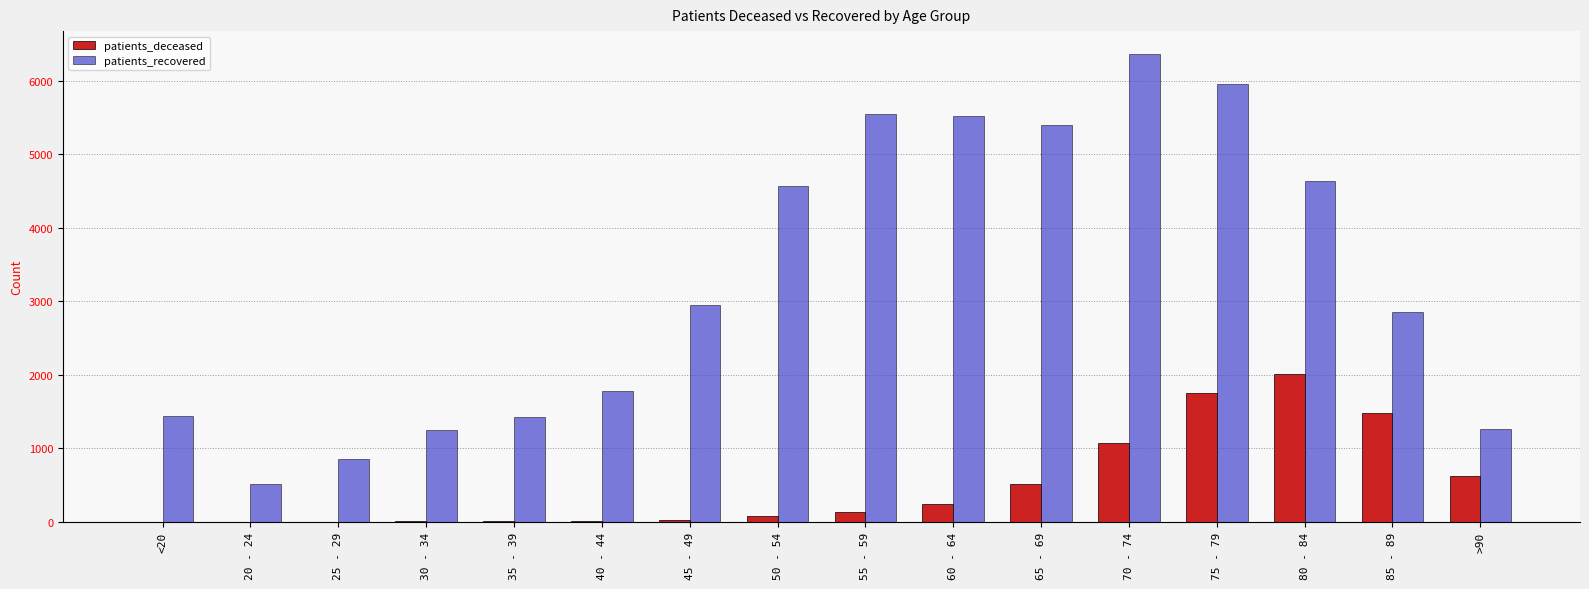

Which series has the largest total across all categories?

patients_recovered